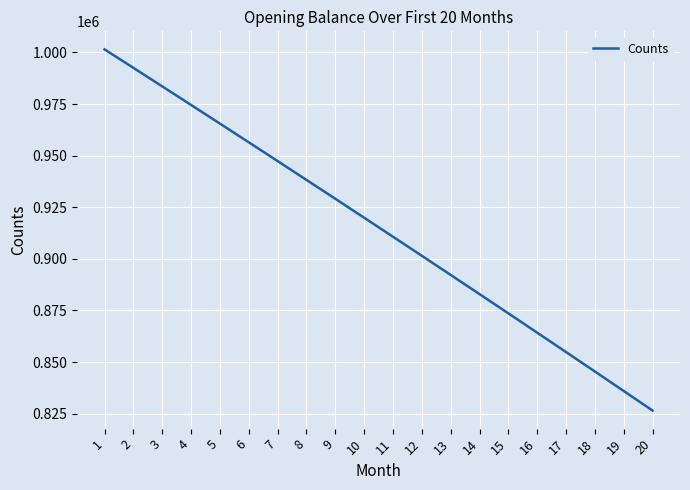

Between 7 and 10, which is larger?

7